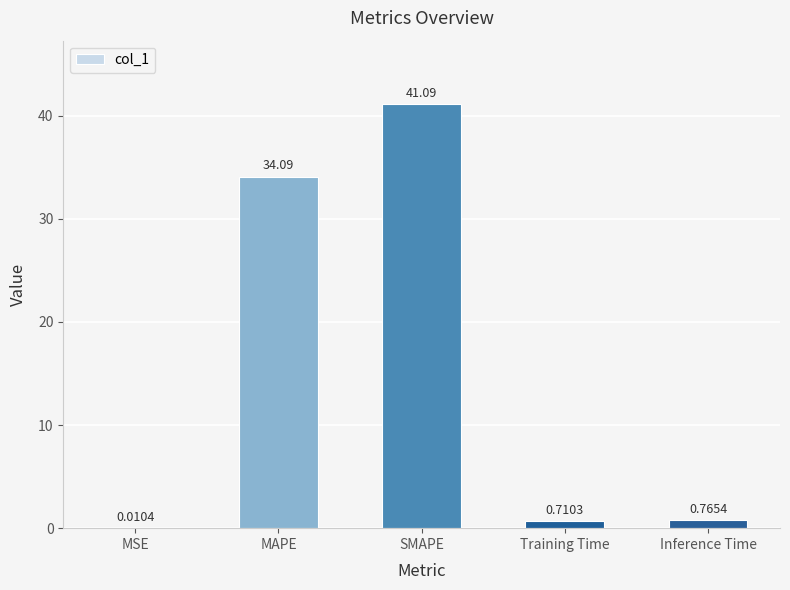

Count the number of data series in this chart.

1